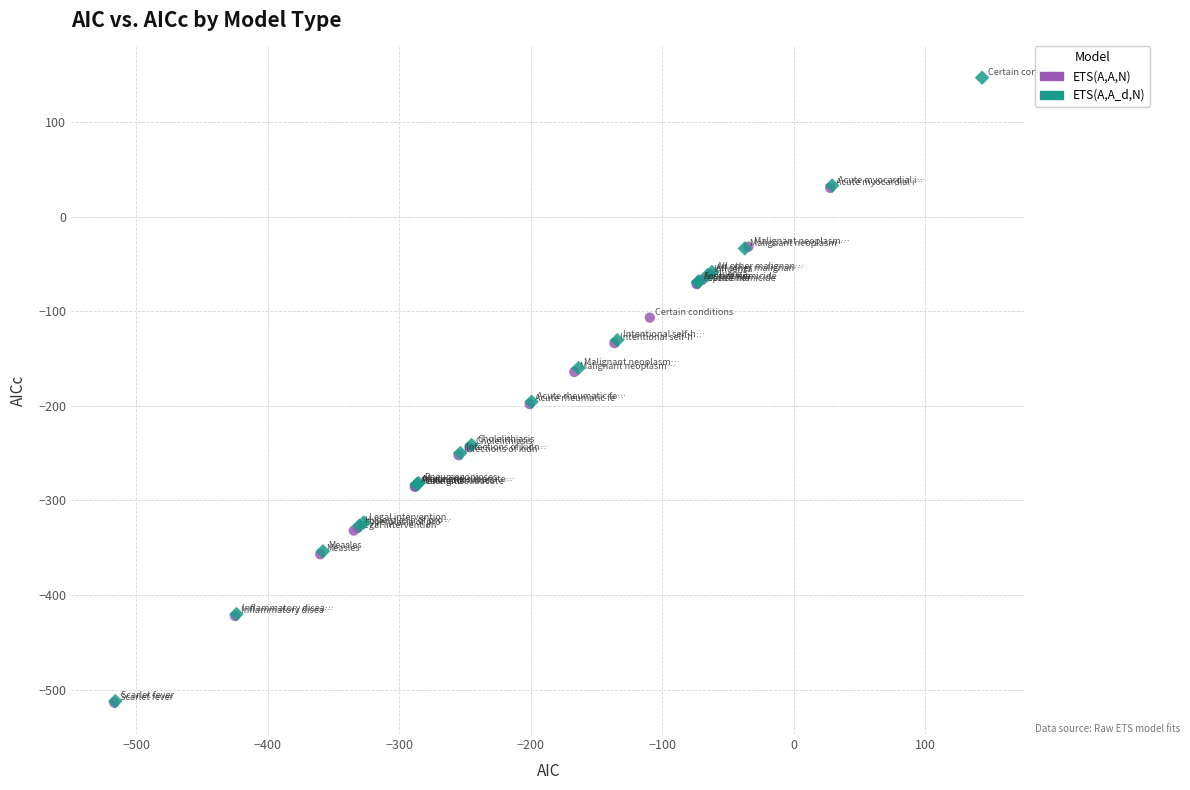

Which series contains the highest Y value?

ETS(A,A_d,N)